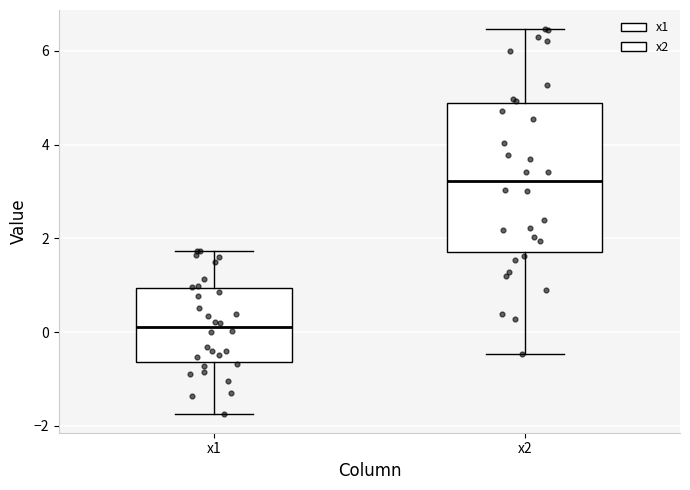

Reading left to right, read every box against the y-axis: the position of its median line, the range the box covers, and the ends of its whiskers. The values are not printed on the chart, so give them approximately, as read against the axis.

x1: median 0.2, box -0.6 to 1.0, whiskers -1.8 to 1.8
x2: median 3.2, box 1.8 to 4.8, whiskers -0.4 to 6.4